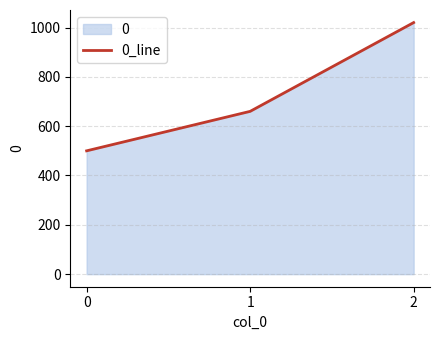

What is the average value?

727